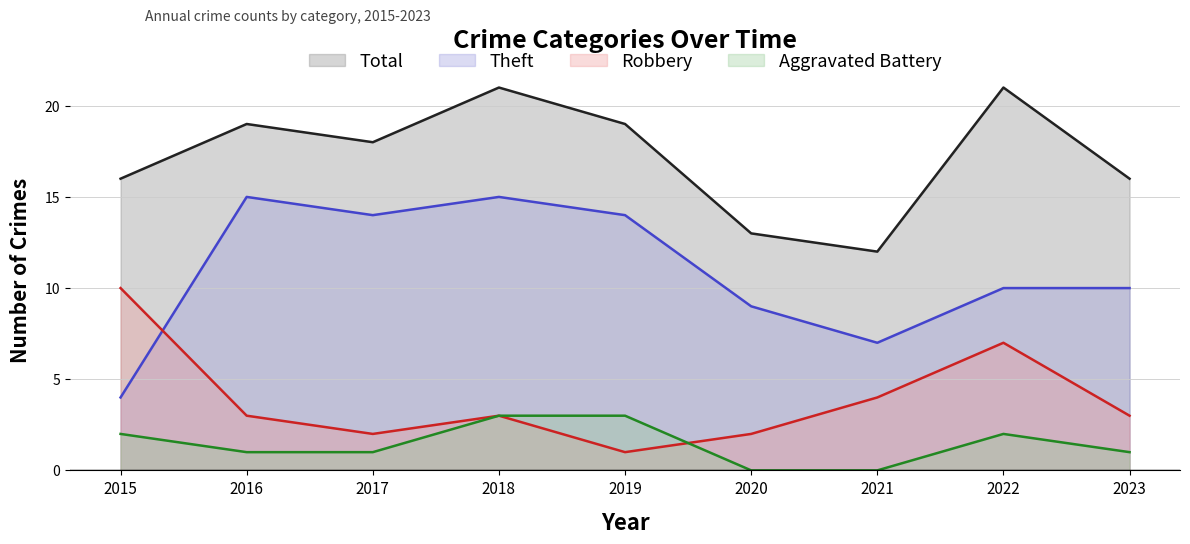

True or false: Total and Theft cross at least once.

False